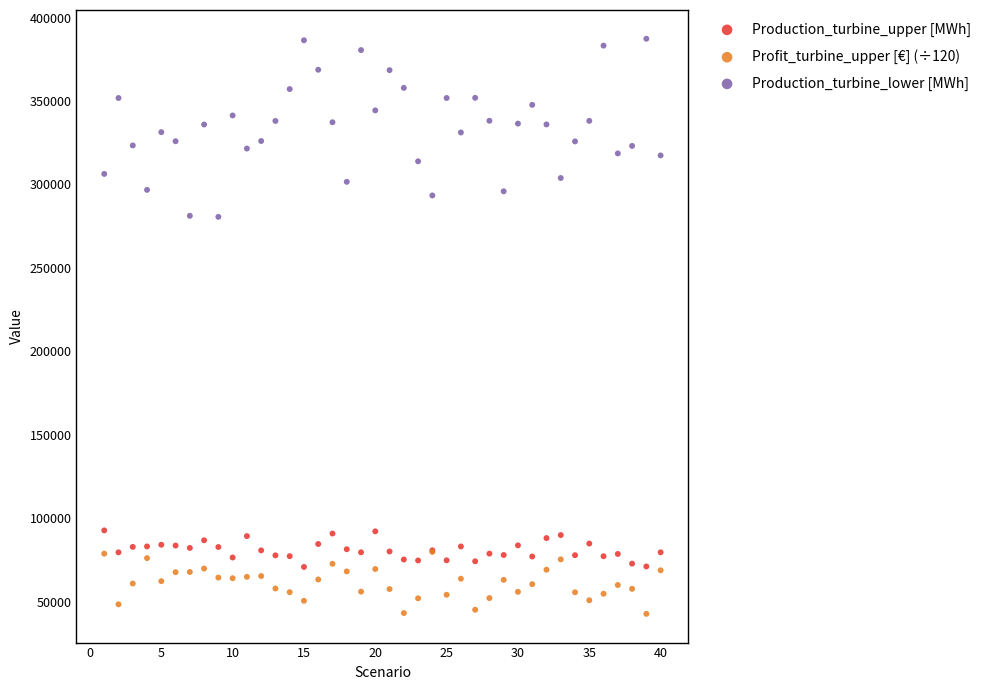

Which series contains the highest Y value?

Production_turbine_lower [MWh]